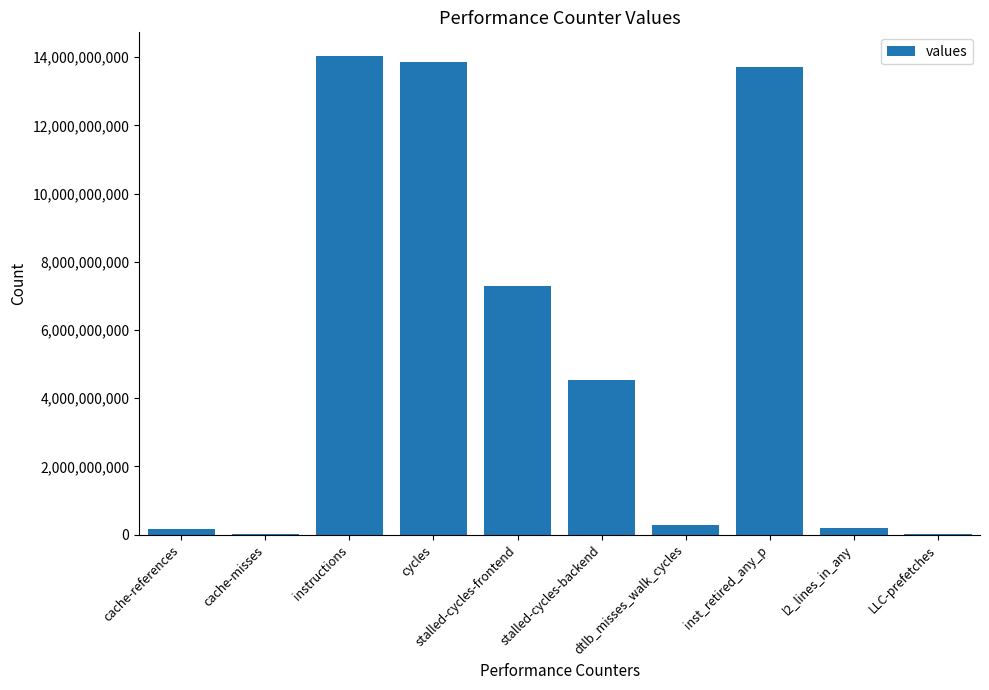

What is the maximum value shown in the chart?

14027071717